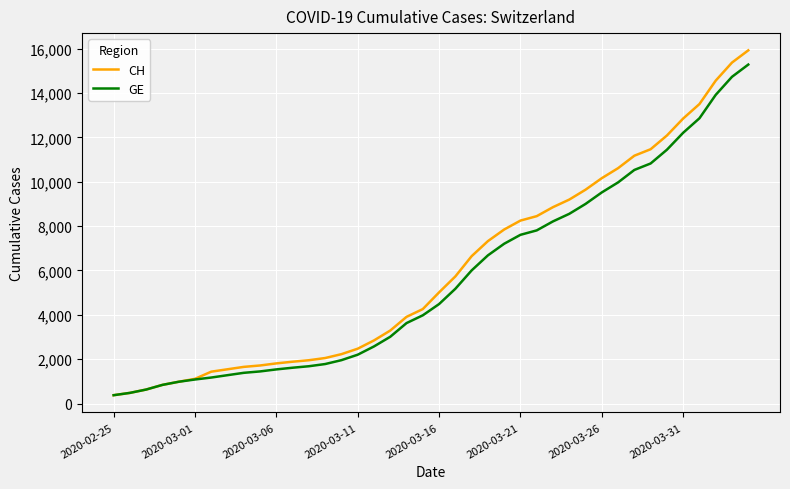

Which series has the largest range (max minus min)?

CH